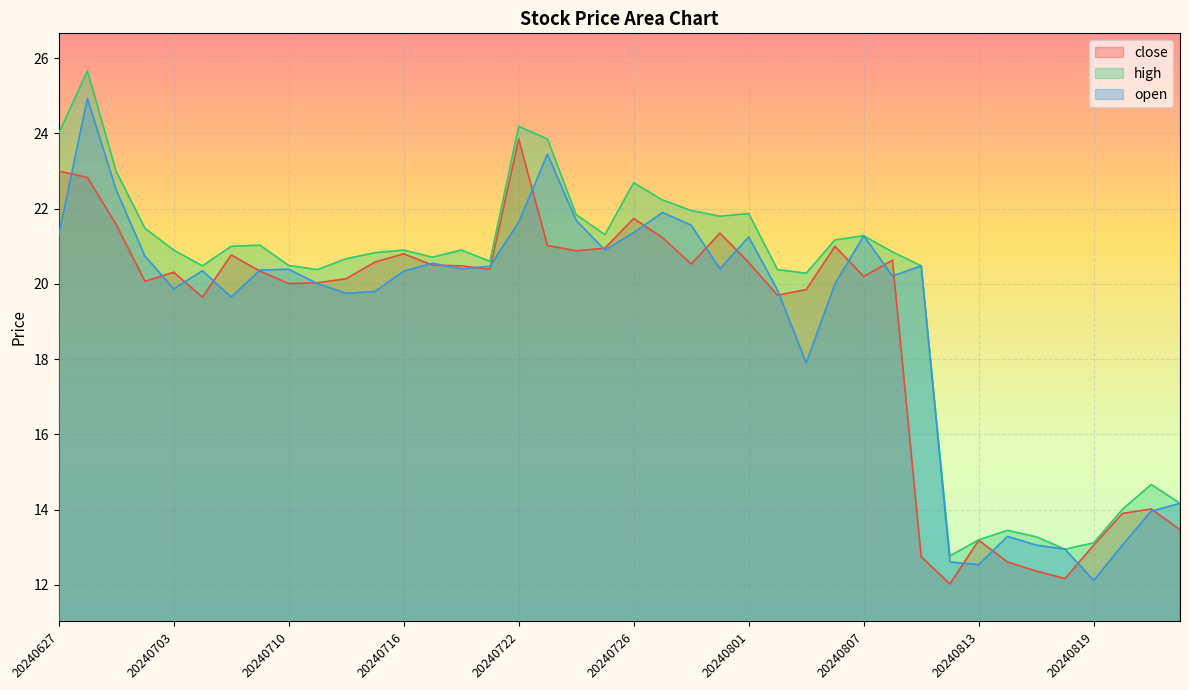

What is the average value of the close series?

18.9